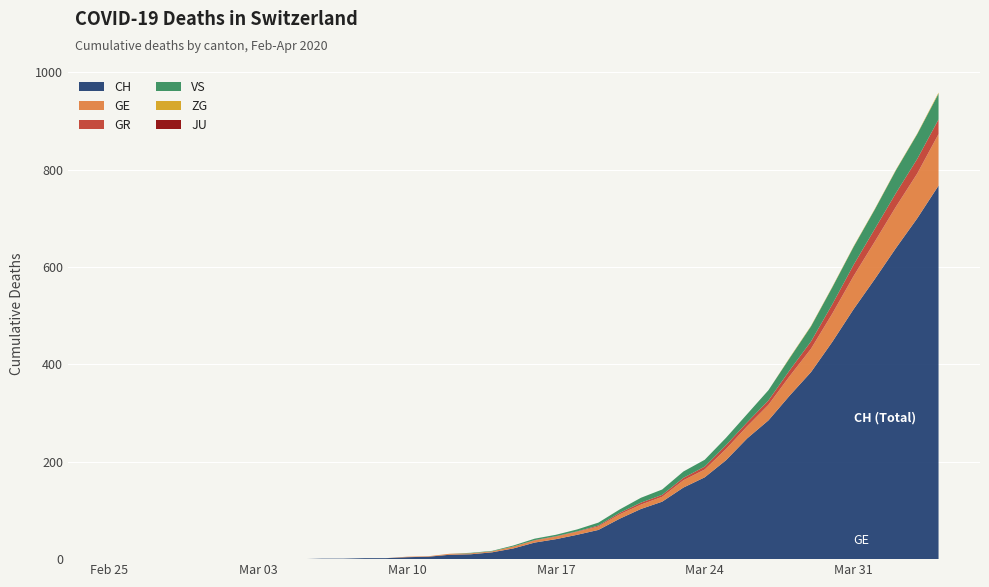

Reading left to right, extract all data points from this chart.

CH: 2020-02-25=0	2020-02-26=0	2020-02-27=0	2020-02-28=0	2020-02-29=0	2020-03-01=0	2020-03-02=0	2020-03-03=0	2020-03-04=0	2020-03-05=0	2020-03-06=1	2020-03-07=1	2020-03-08=2	2020-03-09=2	2020-03-10=4	2020-03-11=5	2020-03-12=9	2020-03-13=10	2020-03-14=14	2020-03-15=22	2020-03-16=34	2020-03-17=41	2020-03-18=50	2020-03-19=60	2020-03-20=83	2020-03-21=103	2020-03-22=118	2020-03-23=147	2020-03-24=168	2020-03-25=203	2020-03-26=248	2020-03-27=285	2020-03-28=336	2020-03-29=384	2020-03-30=446	2020-03-31=513	2020-04-01=575	2020-04-02=639	2020-04-03=700	2020-04-04=767
GE: 2020-02-25=0	2020-02-26=0	2020-02-27=0	2020-02-28=0	2020-02-29=0	2020-03-01=0	2020-03-02=0	2020-03-03=0	2020-03-04=0	2020-03-05=0	2020-03-06=0	2020-03-07=0	2020-03-08=0	2020-03-09=0	2020-03-10=1	2020-03-11=1	2020-03-12=2	2020-03-13=2	2020-03-14=2	2020-03-15=4	2020-03-16=4	2020-03-17=5	2020-03-18=6	2020-03-19=7	2020-03-20=9	2020-03-21=9	2020-03-22=10	2020-03-23=15	2020-03-24=16	2020-03-25=23	2020-03-26=25	2020-03-27=32	2020-03-28=40	2020-03-29=48	2020-03-30=58	2020-03-31=68	2020-04-01=77	2020-04-02=85	2020-04-03=92	2020-04-04=106
GR: 2020-02-25=0	2020-02-26=0	2020-02-27=0	2020-02-28=0	2020-02-29=0	2020-03-01=0	2020-03-02=0	2020-03-03=0	2020-03-04=0	2020-03-05=0	2020-03-06=0	2020-03-07=0	2020-03-08=0	2020-03-09=0	2020-03-10=0	2020-03-11=0	2020-03-12=0	2020-03-13=0	2020-03-14=0	2020-03-15=0	2020-03-16=1	2020-03-17=1	2020-03-18=1	2020-03-19=2	2020-03-20=3	2020-03-21=4	2020-03-22=4	2020-03-23=5	2020-03-24=6	2020-03-25=8	2020-03-26=8	2020-03-27=9	2020-03-28=12	2020-03-29=15	2020-03-30=19	2020-03-31=23	2020-04-01=26	2020-04-02=28	2020-04-03=30	2020-04-04=30
VS: 2020-02-25=0	2020-02-26=0	2020-02-27=0	2020-02-28=0	2020-02-29=0	2020-03-01=0	2020-03-02=0	2020-03-03=0	2020-03-04=0	2020-03-05=0	2020-03-06=0	2020-03-07=0	2020-03-08=0	2020-03-09=0	2020-03-10=0	2020-03-11=0	2020-03-12=0	2020-03-13=1	2020-03-14=1	2020-03-15=2	2020-03-16=3	2020-03-17=3	2020-03-18=4	2020-03-19=6	2020-03-20=7	2020-03-21=10	2020-03-22=11	2020-03-23=13	2020-03-24=14	2020-03-25=15	2020-03-26=17	2020-03-27=21	2020-03-28=25	2020-03-29=31	2020-03-30=35	2020-03-31=37	2020-04-01=40	2020-04-02=47	2020-04-03=51	2020-04-04=53
ZG: 2020-02-25=0	2020-02-26=0	2020-02-27=0	2020-02-28=0	2020-02-29=0	2020-03-01=0	2020-03-02=0	2020-03-03=0	2020-03-04=0	2020-03-05=0	2020-03-06=0	2020-03-07=0	2020-03-08=0	2020-03-09=0	2020-03-10=0	2020-03-11=0	2020-03-12=0	2020-03-13=0	2020-03-14=0	2020-03-15=0	2020-03-16=0	2020-03-17=0	2020-03-18=0	2020-03-19=0	2020-03-20=0	2020-03-21=0	2020-03-22=0	2020-03-23=0	2020-03-24=0	2020-03-25=0	2020-03-26=0	2020-03-27=0	2020-03-28=1	2020-03-29=1	2020-03-30=1	2020-03-31=1	2020-04-01=1	2020-04-02=1	2020-04-03=1	2020-04-04=2
JU: 2020-02-25=0	2020-02-26=0	2020-02-27=0	2020-02-28=0	2020-02-29=0	2020-03-01=0	2020-03-02=0	2020-03-03=0	2020-03-04=0	2020-03-05=0	2020-03-06=0	2020-03-07=0	2020-03-08=0	2020-03-09=0	2020-03-10=0	2020-03-11=0	2020-03-12=0	2020-03-13=0	2020-03-14=0	2020-03-15=0	2020-03-16=0	2020-03-17=0	2020-03-18=0	2020-03-19=0	2020-03-20=0	2020-03-21=0	2020-03-22=0	2020-03-23=0	2020-03-24=0	2020-03-25=0	2020-03-26=0	2020-03-27=0	2020-03-28=0	2020-03-29=0	2020-03-30=0	2020-03-31=0	2020-04-01=0	2020-04-02=0	2020-04-03=0	2020-04-04=0